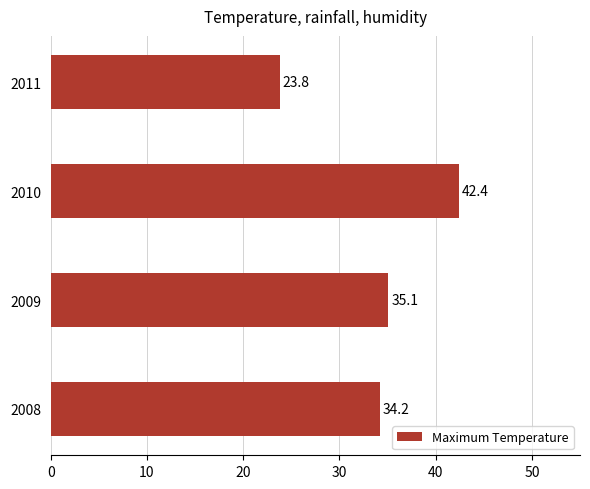

What is the average value?

33.9